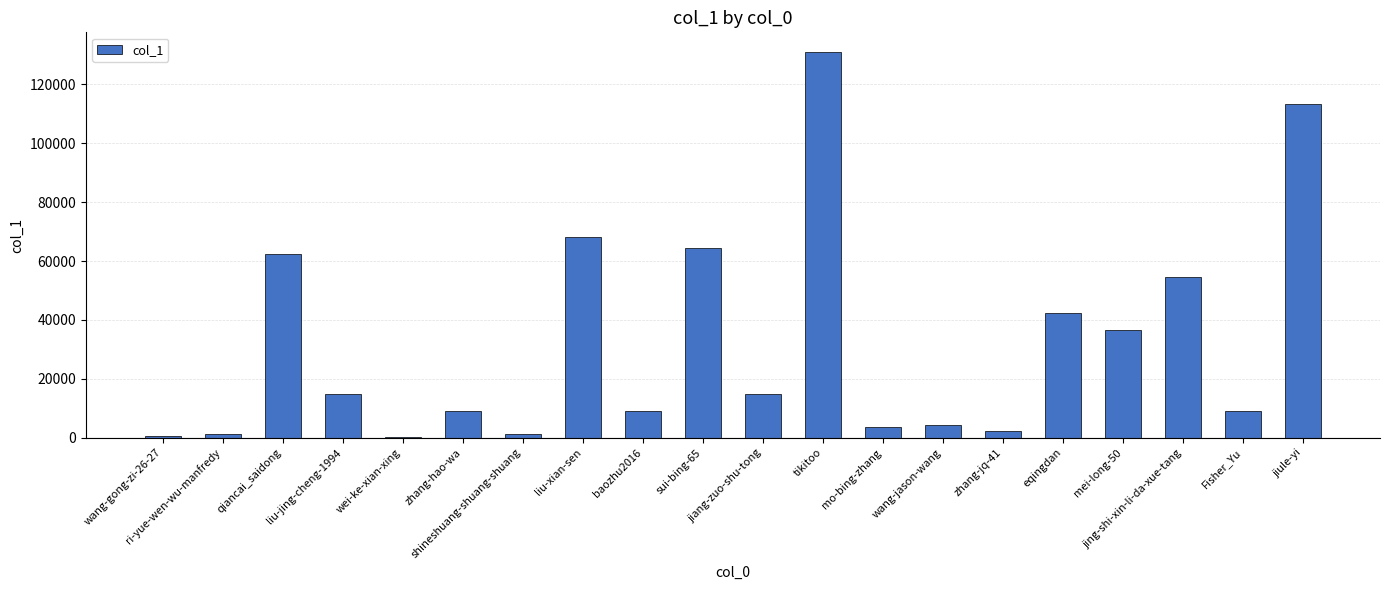

What is the sum of all values?

643240